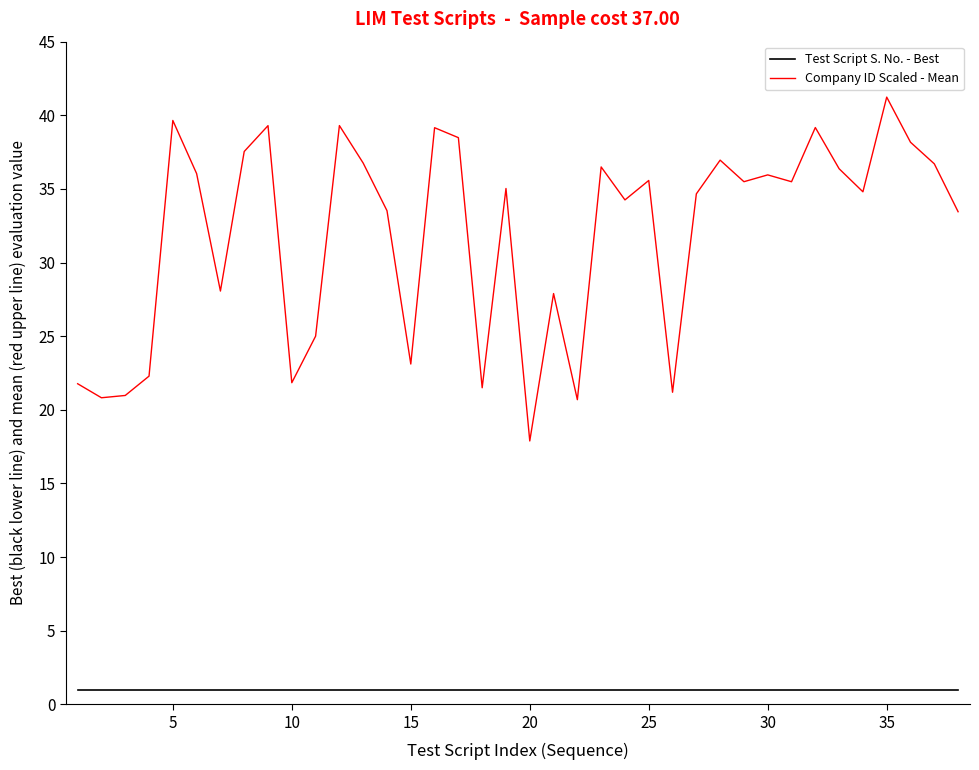

Which series has the largest total across all categories?

Company ID Scaled - Mean